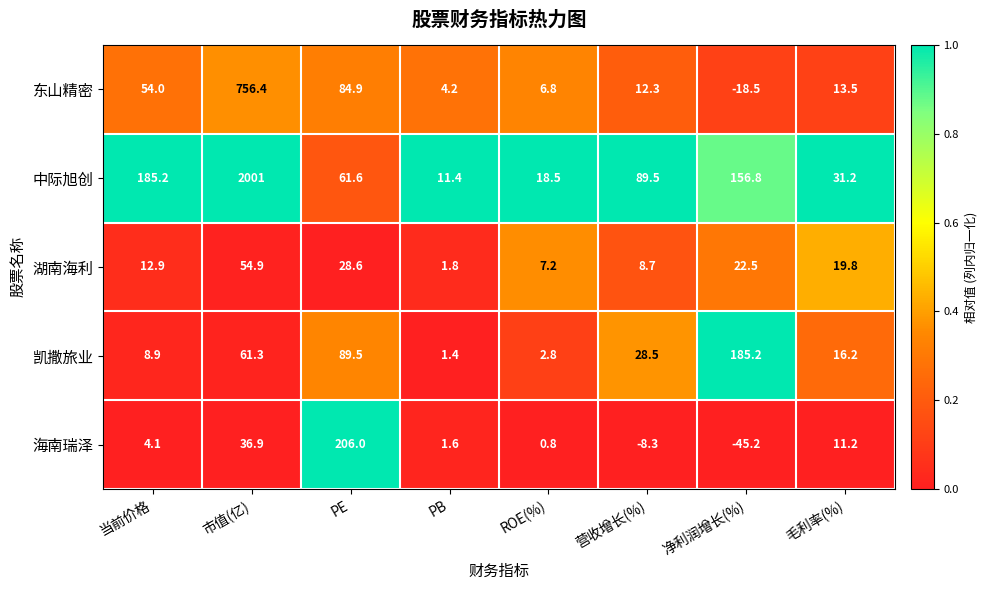

What is the sum of all 湖南海利 values?

156.4